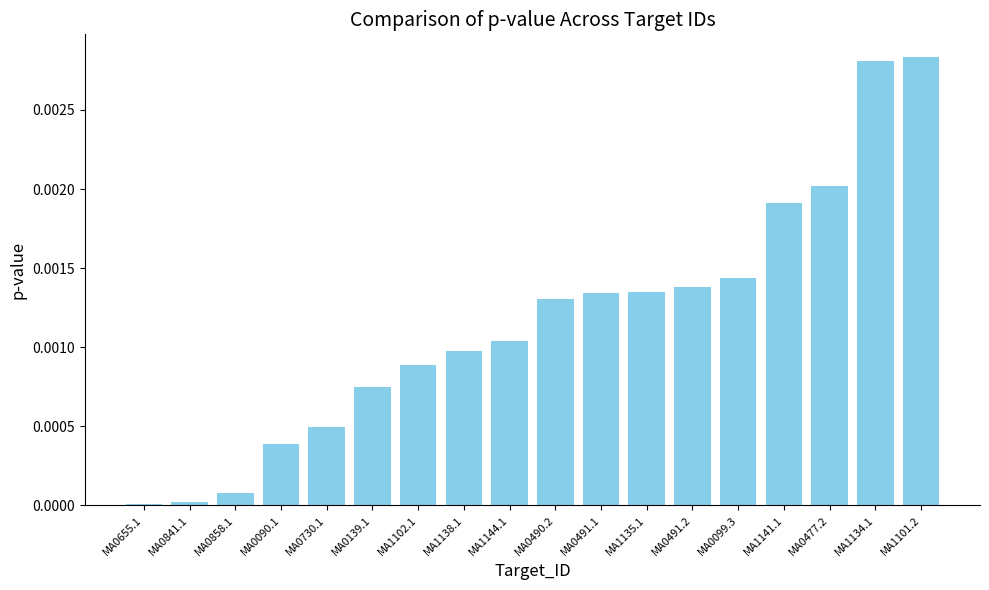

Are the bars grouped side by side (vs. stacked)?

No